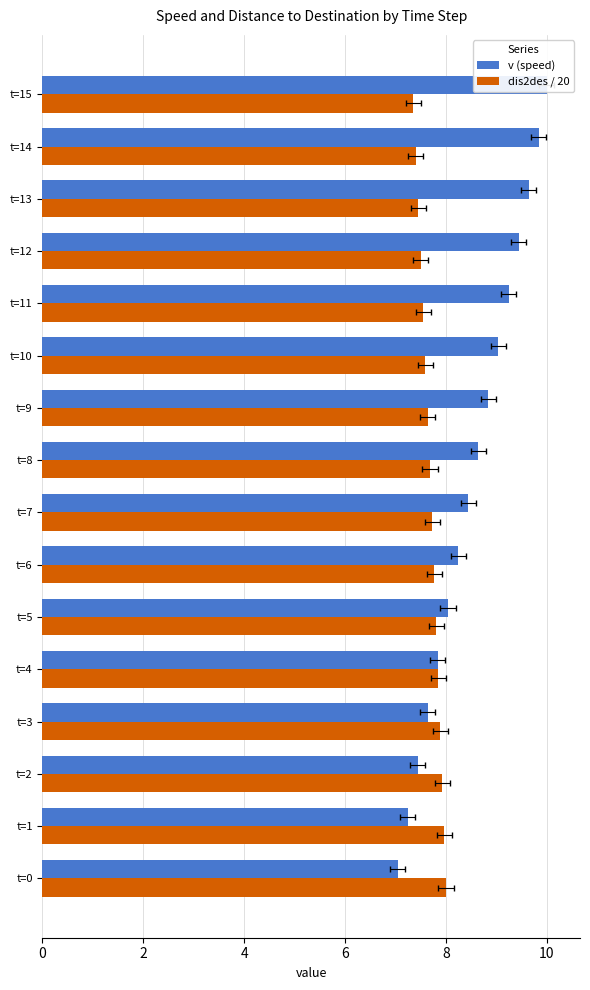

What is the difference between the maximum and minimum values in the v (speed) series?

3.0